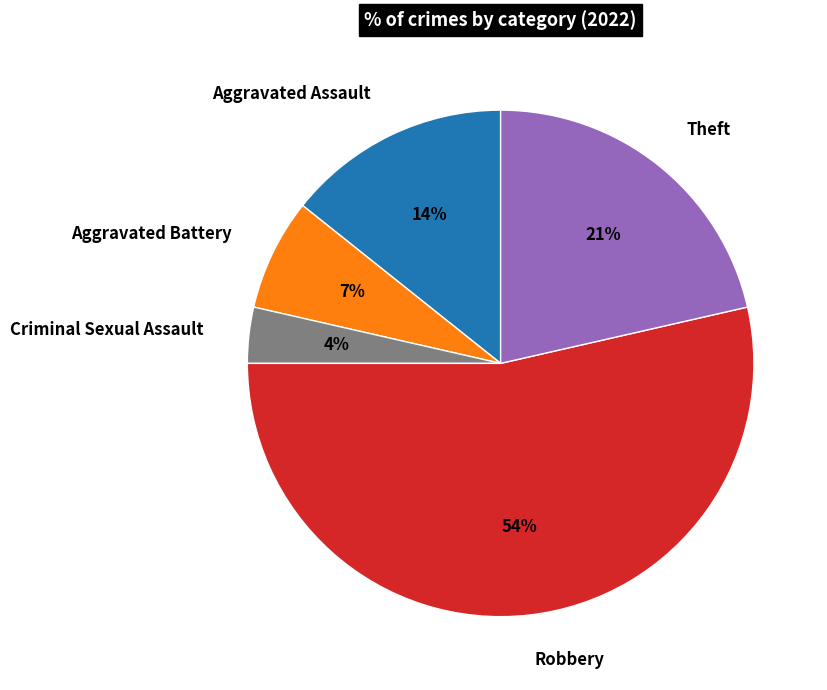

The Criminal Sexual Assault slice represents 4% of the pie. True or false?

True